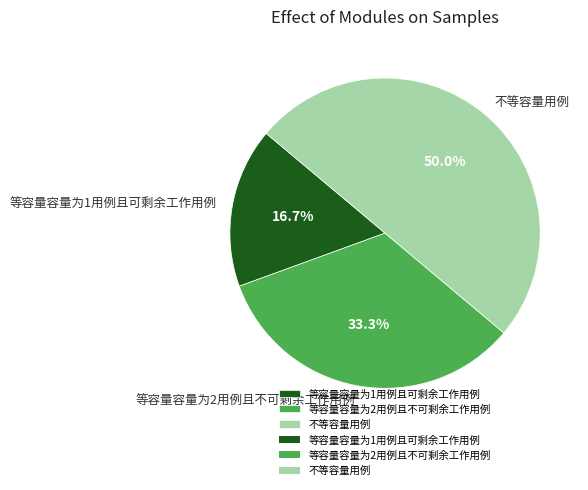

Does 等容量容量为2用例且不可剩余工作用例 account for over 50% of the chart?

No